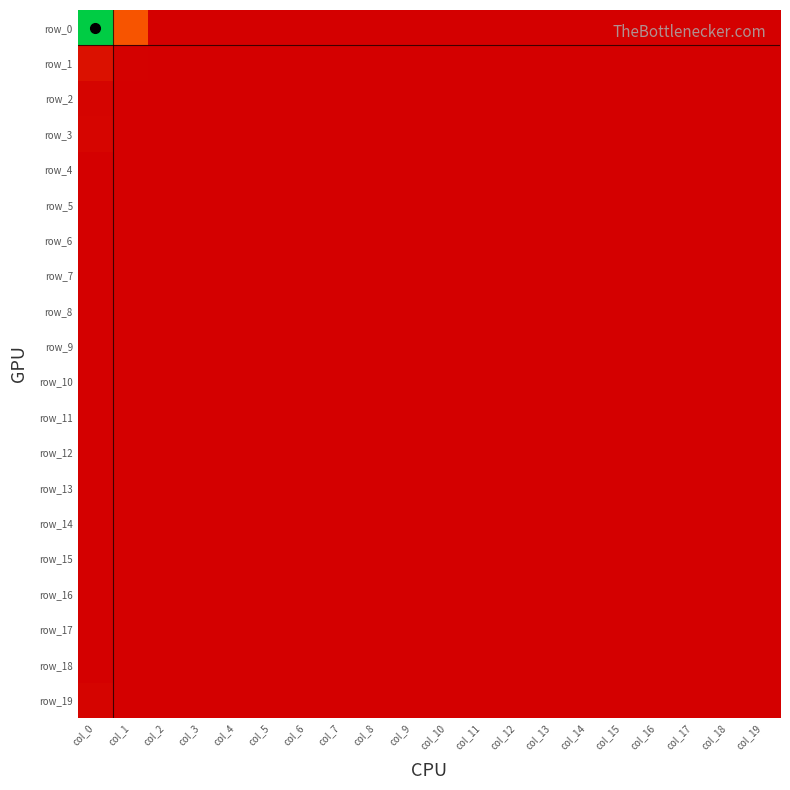

The value of row_6 at col_12 is 0. True or false?

True